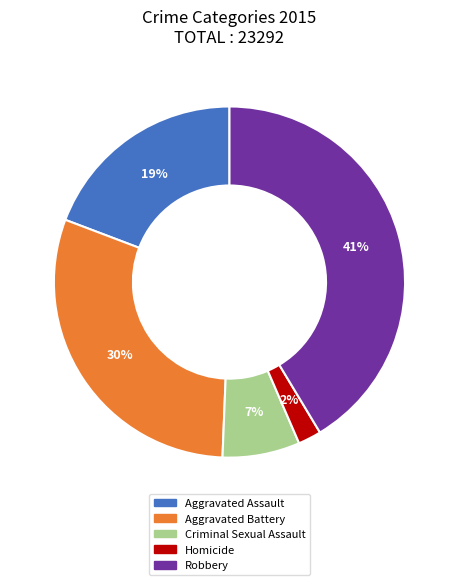

Does Aggravated Battery represent more than half of the total?

No